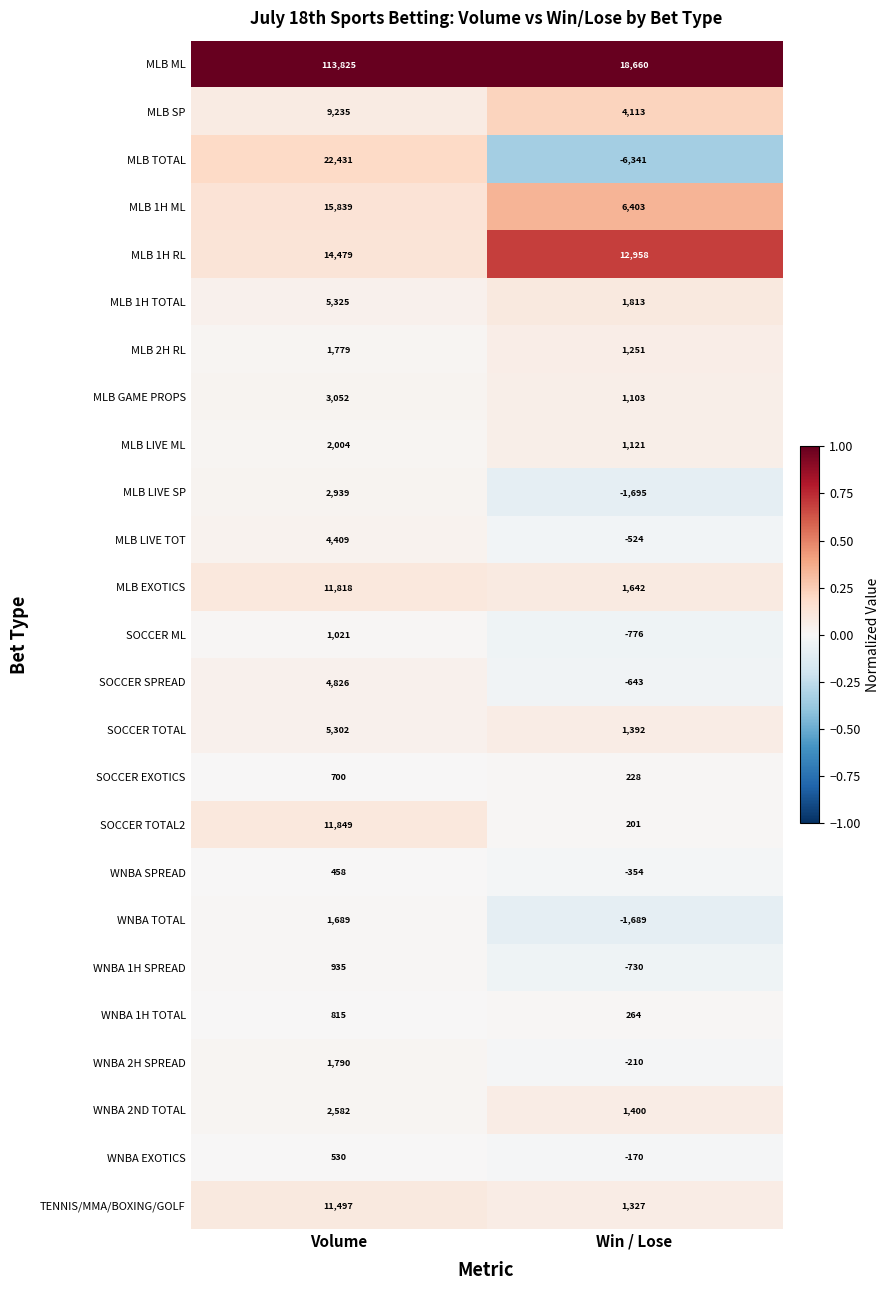

Between Volume and Win / Lose, which series saw the biggest shift?

MLB ML